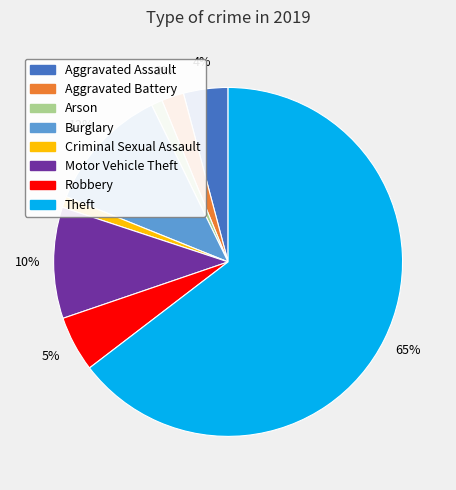

What is the largest slice in the pie chart?

Theft